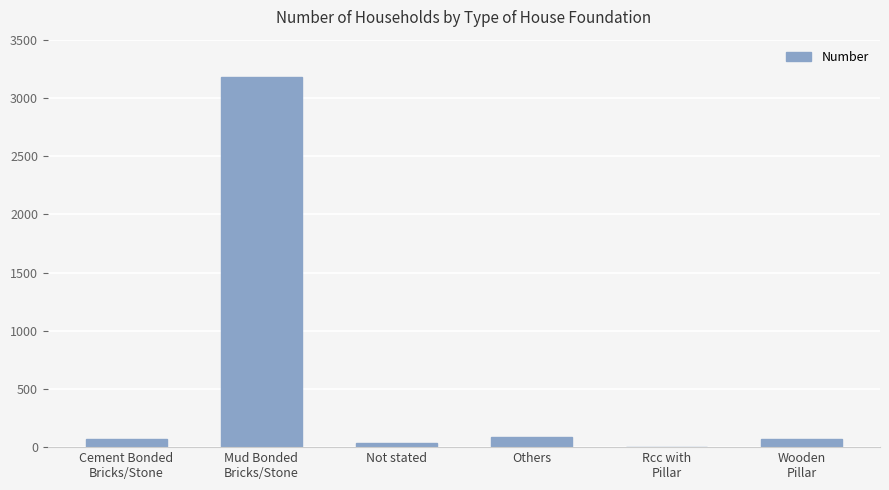

What is the greatest value displayed?

3176